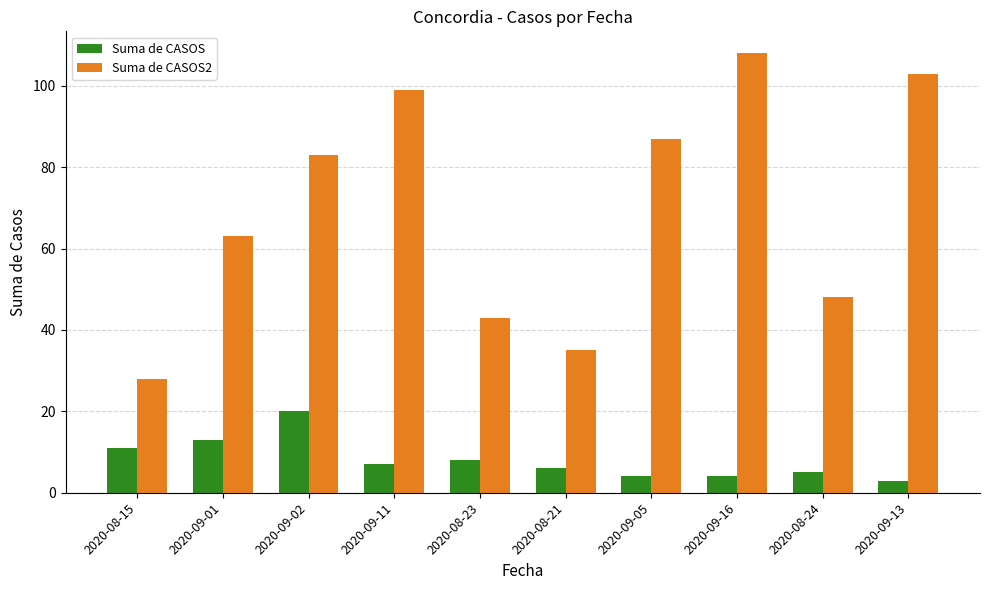

Which label corresponds to the largest value in the chart?

2020-09-16